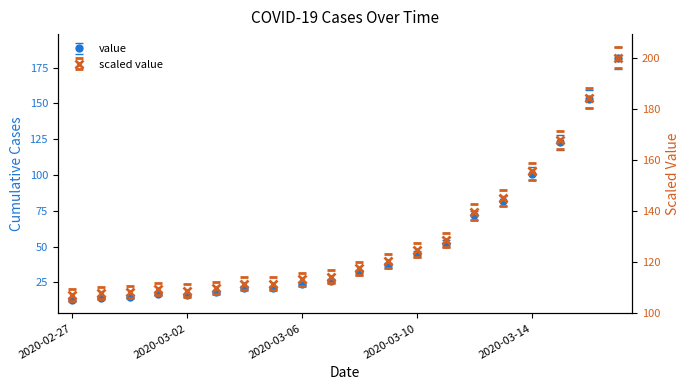

Approximately how many times larger is the value at 2020-03-15 compared to 2020-03-17?

0.7